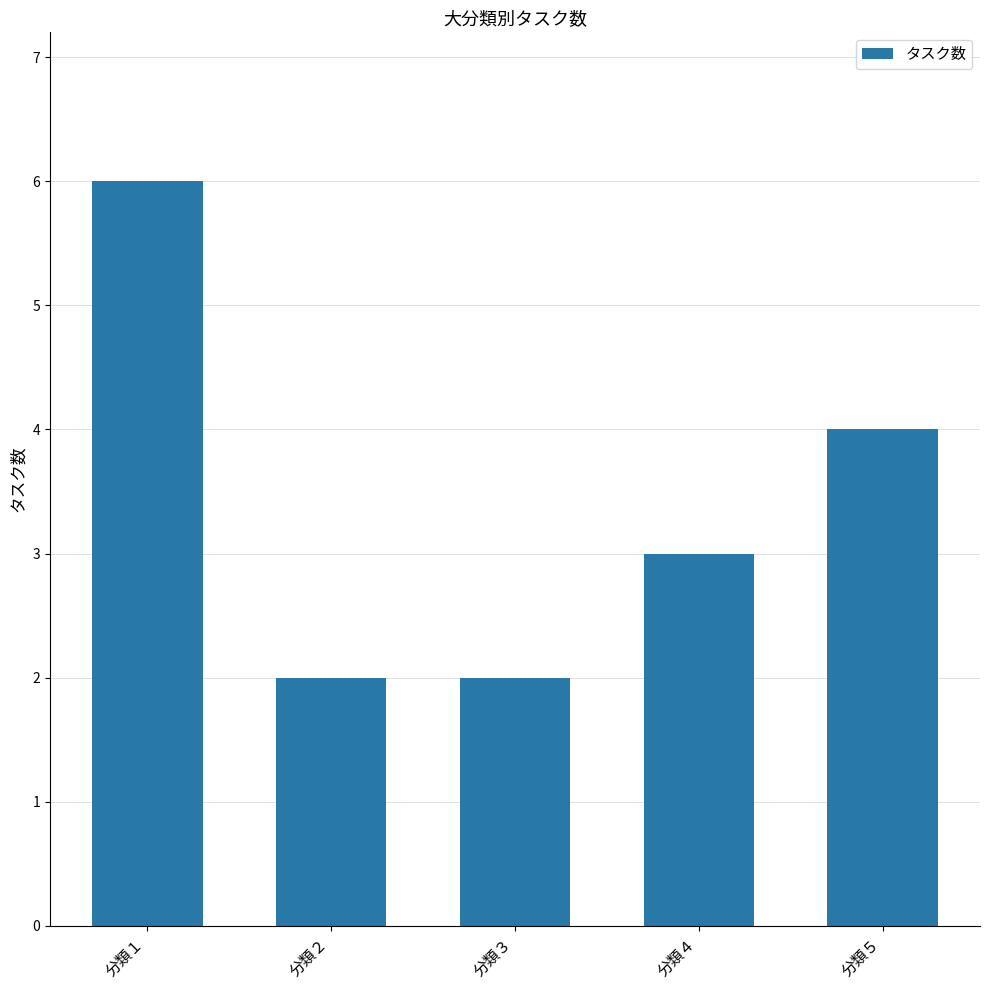

What is the value of the 3rd bar from the left?

2